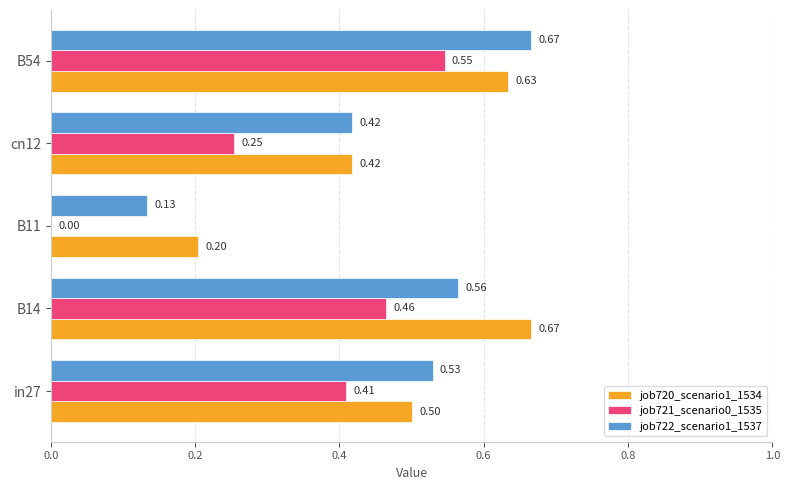

What is the sum of the job721_scenario0_1535 values at B14 and in27?

0.9